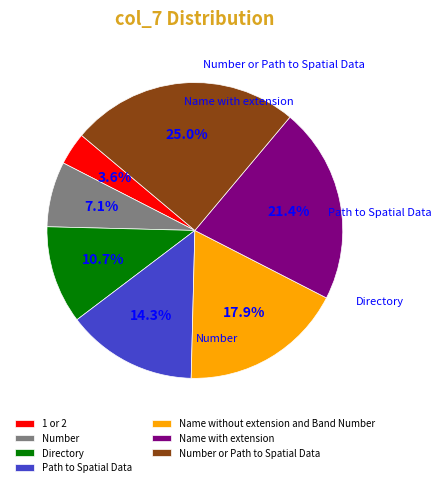

Combined, what portion of the pie is Path to Spatial Data and Name with extension?

35.7%